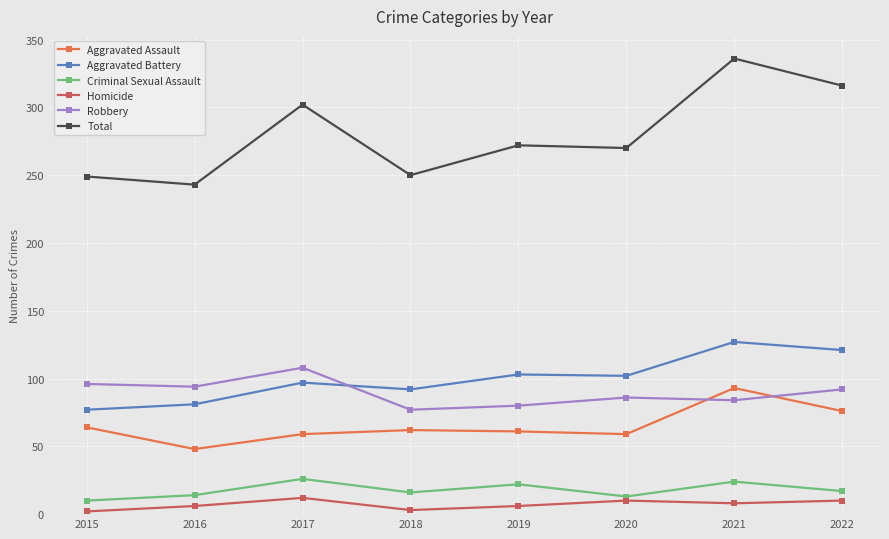

True or false: Total and Aggravated Assault cross at least once.

False